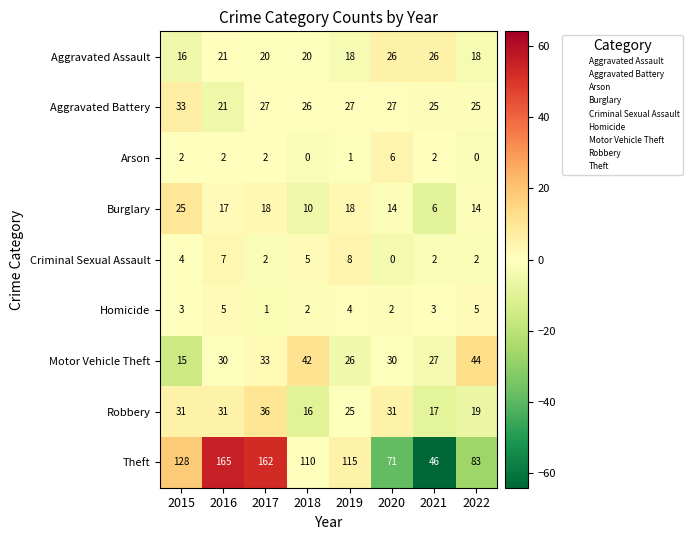

At 2015, list the series in order from smallest to largest.

Arson, Homicide, Criminal Sexual Assault, Motor Vehicle Theft, Aggravated Assault, Burglary, Robbery, Aggravated Battery, Theft